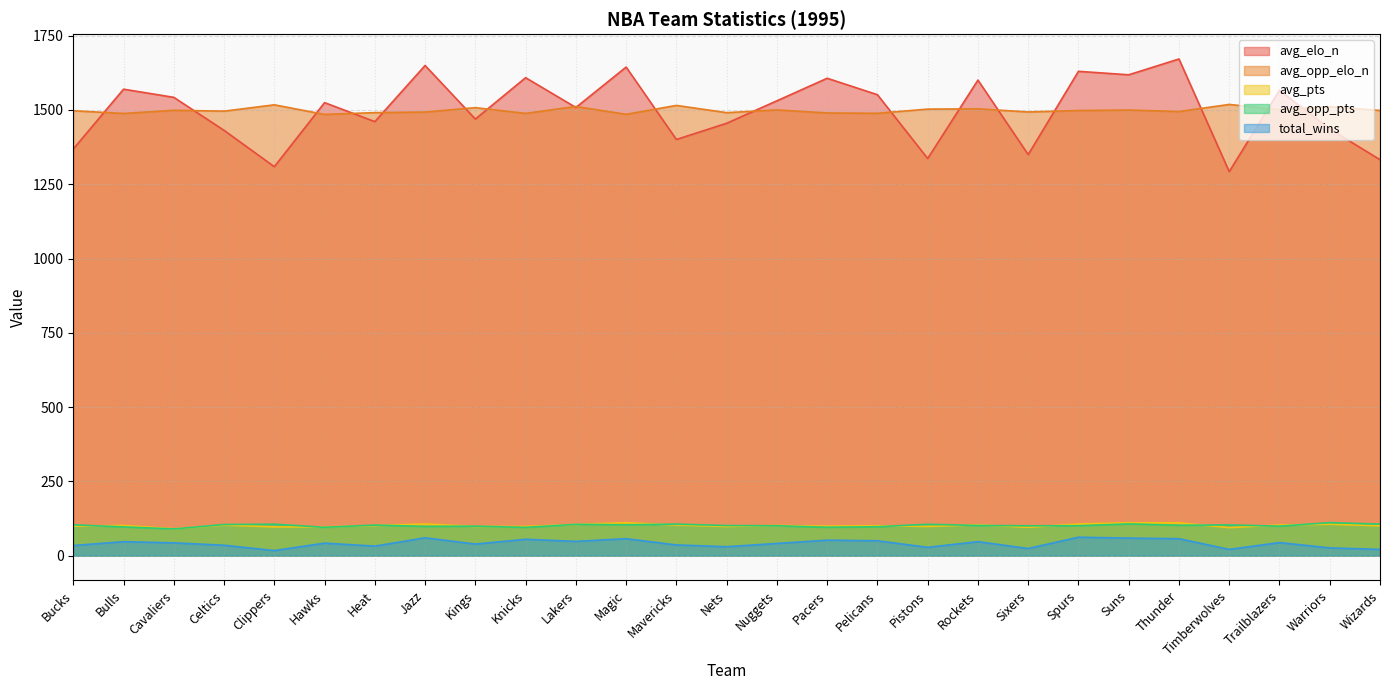

Which series has the widest spread of values?

avg_elo_n